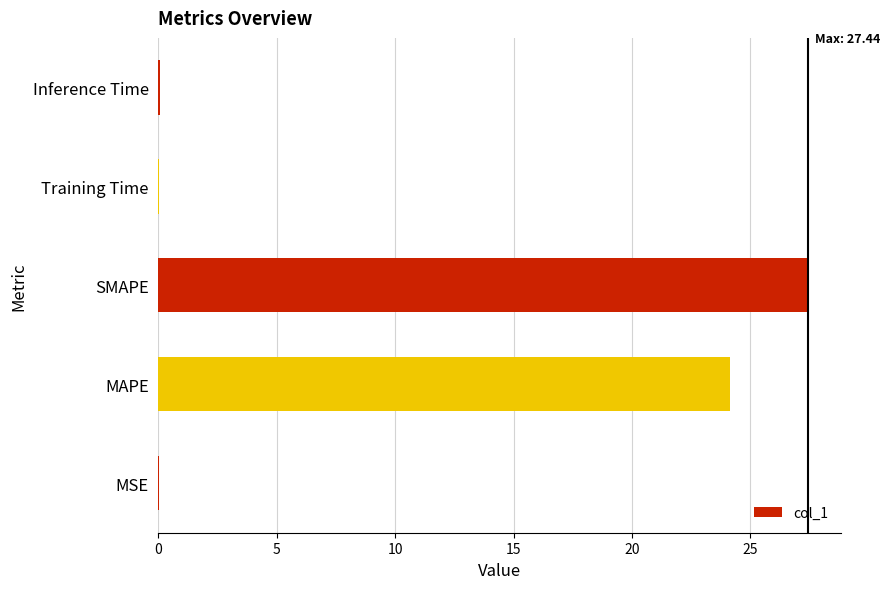

Where is the data nearest to the value 13?

MAPE